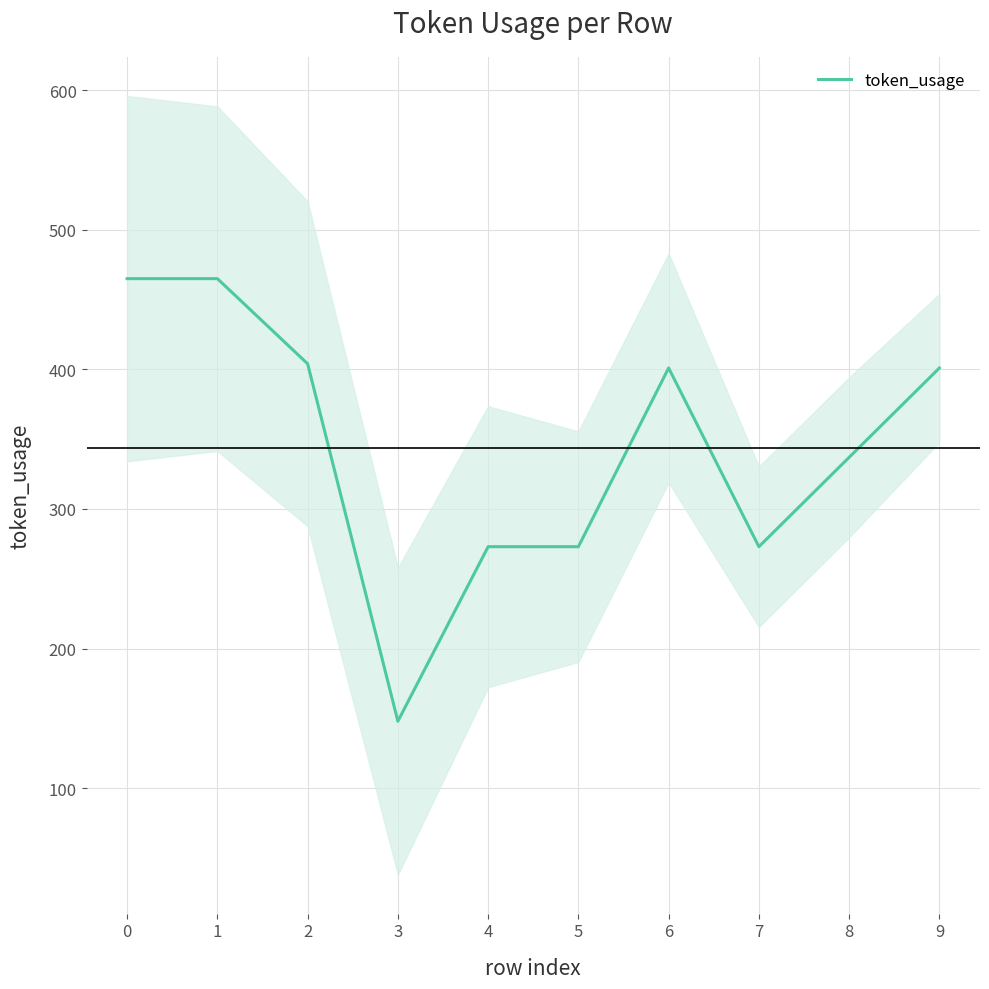

The value at 7 is 378. True or false?

False